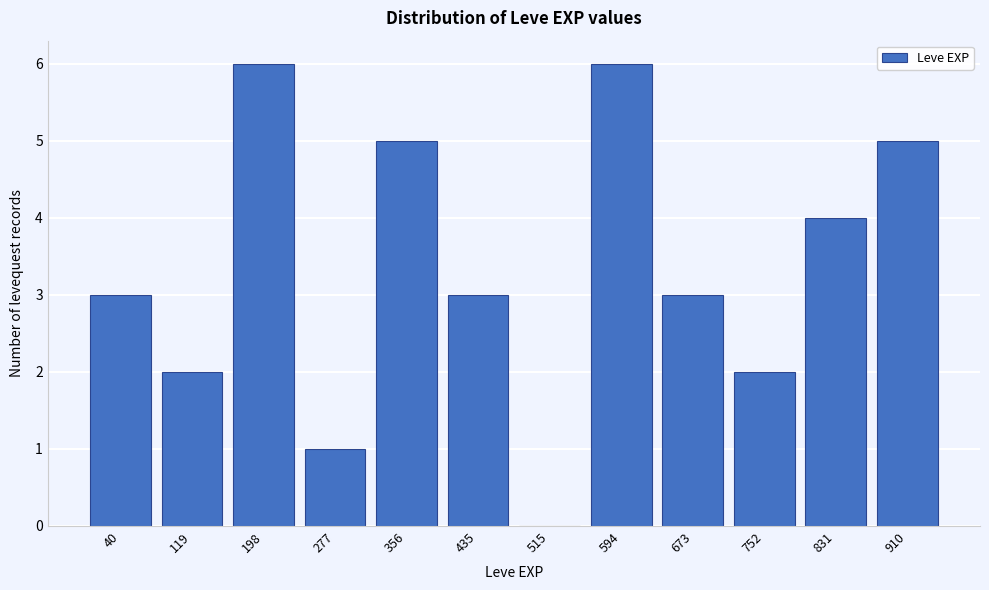

Reading right to left, list all the values displayed in this chart.

910=5	831=4	752=2	673=3	594=6	515=0	435=3	356=5	277=1	198=6	119=2	40=3